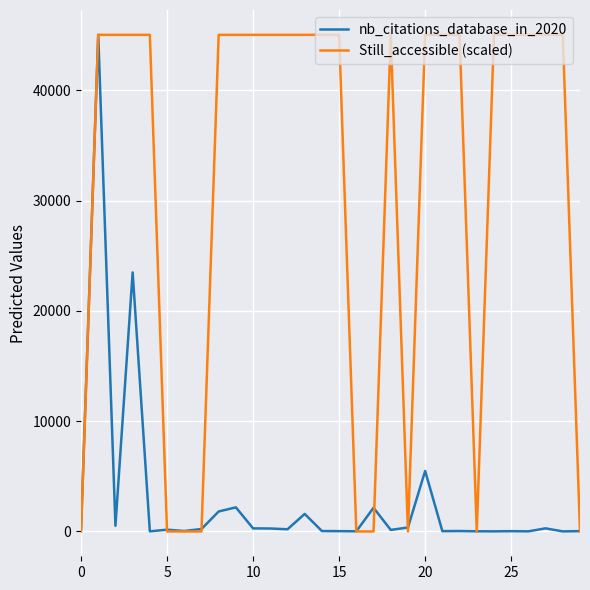

Rank the series by their average value, from lowest to highest.

nb_citations_database_in_2020, Still_accessible (scaled)